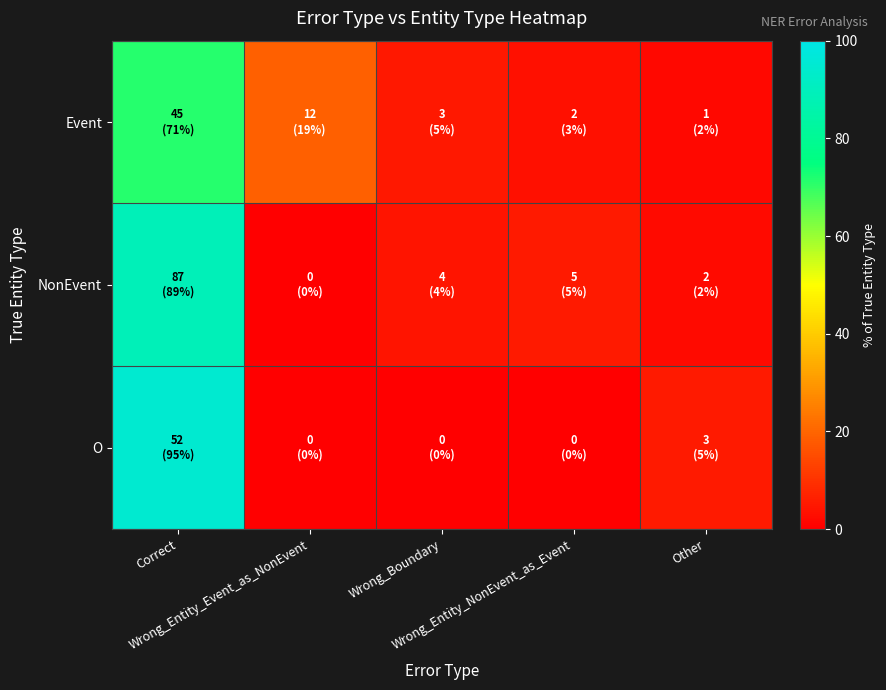

Reading right to left, list all the values displayed in this chart.

Event: Other=1.6	Wrong_Entity_NonEvent_as_Event=3.2	Wrong_Boundary=4.8	Wrong_Entity_Event_as_NonEvent=19.0	Correct=71.4
NonEvent: Other=2.0	Wrong_Entity_NonEvent_as_Event=5.1	Wrong_Boundary=4.1	Wrong_Entity_Event_as_NonEvent=0.0	Correct=88.8
O: Other=5.5	Wrong_Entity_NonEvent_as_Event=0.0	Wrong_Boundary=0.0	Wrong_Entity_Event_as_NonEvent=0.0	Correct=94.5